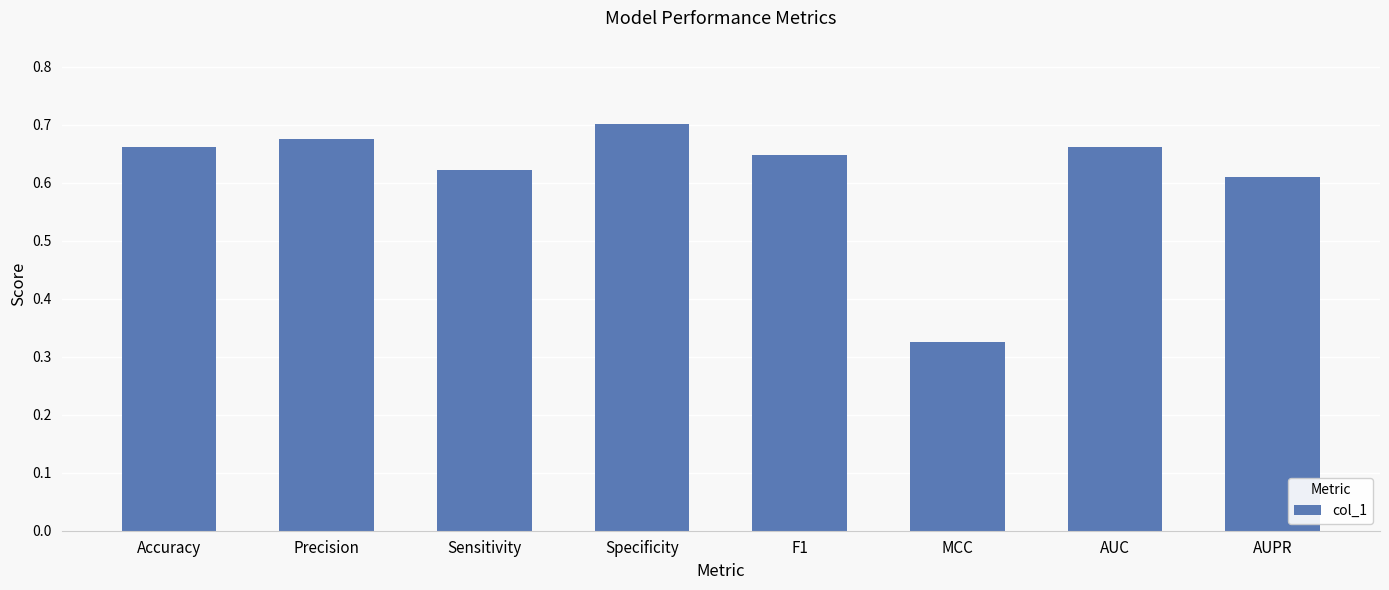

At which category does the chart reach its peak across all series?

Specificity